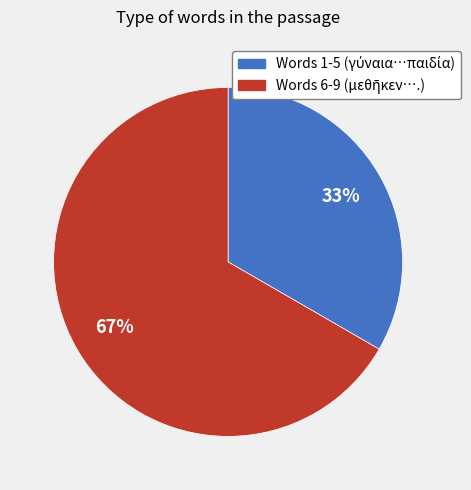

Does any single category account for the majority?

Yes